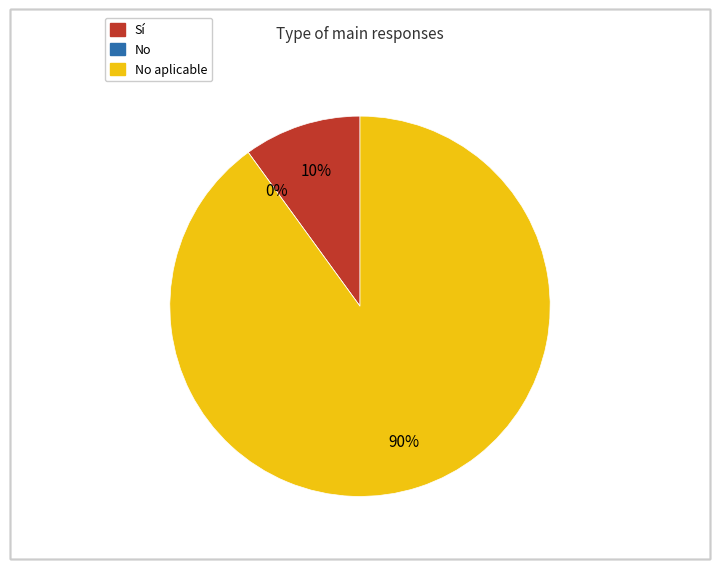

Does No account for over 50% of the chart?

No